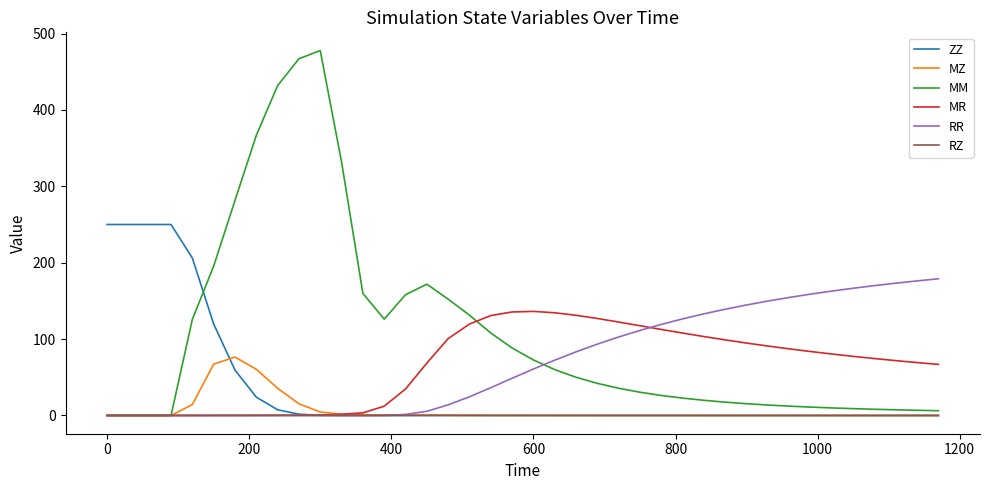

List the series in order of their peak value, highest first.

MM, ZZ, RR, MR, MZ, RZ